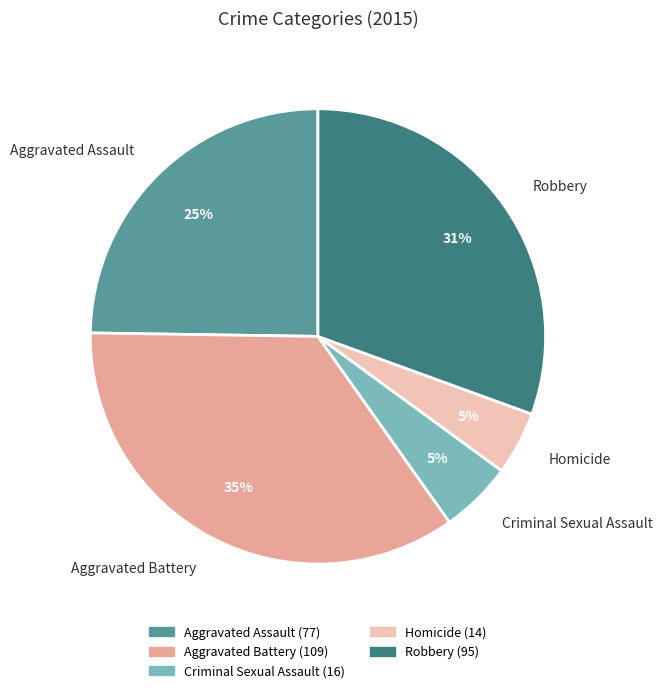

To the nearest percent, what portion does Criminal Sexual Assault represent?

5%